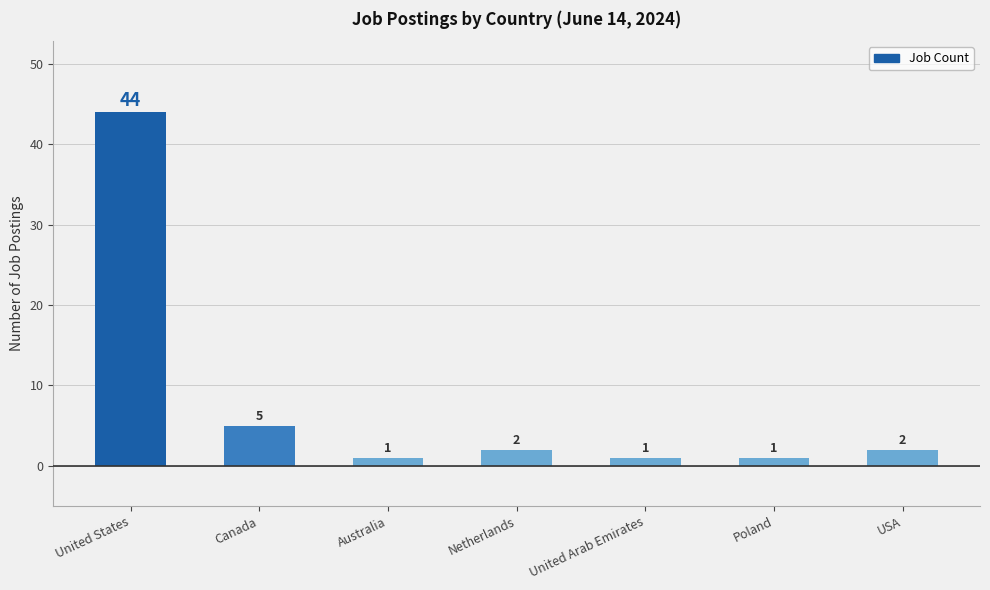

True or false: the data shows 2 at Netherlands.

True